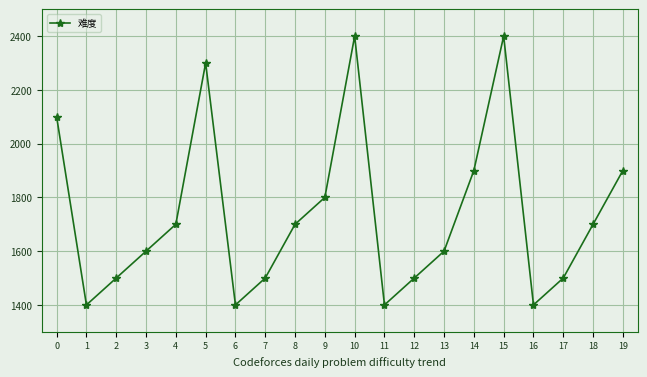

Reading left to right, list all the values displayed in this chart.

2100	1400	1500	1600	1700	2300	1400	1500	1700	1800	2400	1400	1500	1600	1900	2400	1400	1500	1700	1900